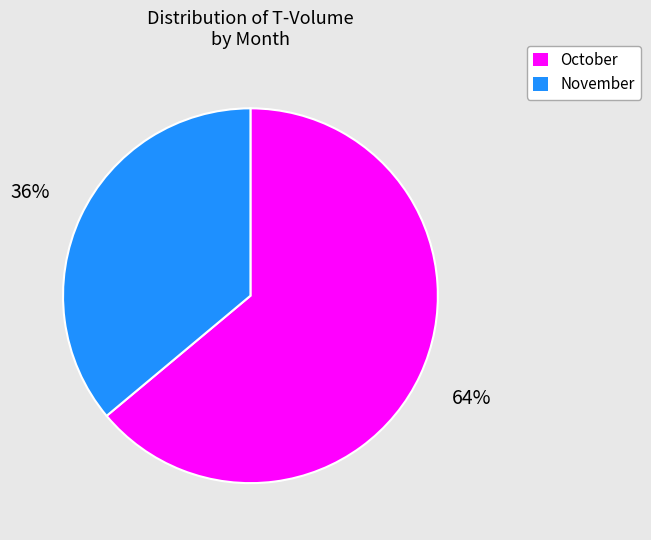

To the nearest percent, what is the difference between the largest and smallest slice percentages?

28%